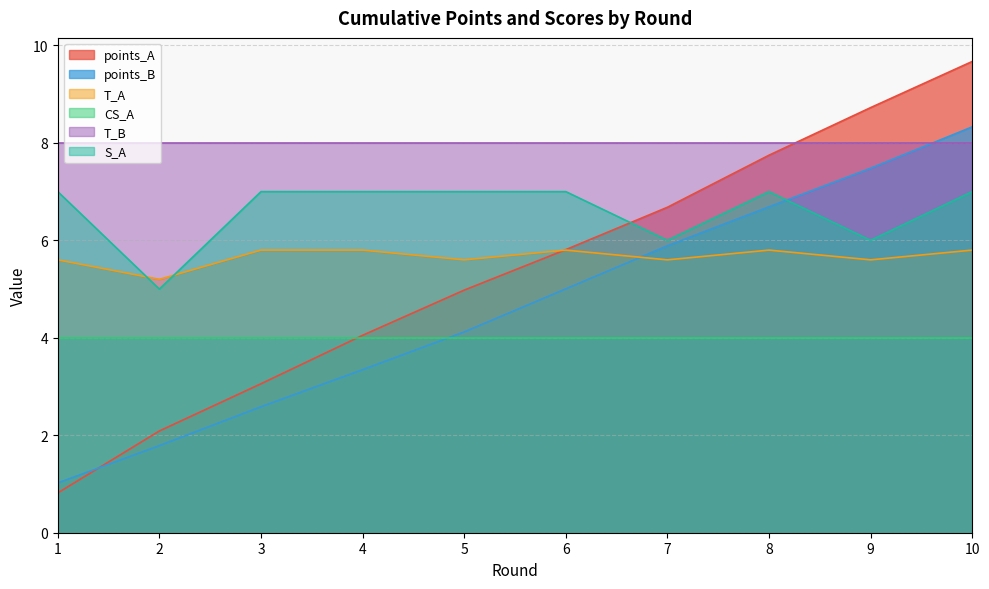

The value of points_A at 4 is 4.1. True or false?

True